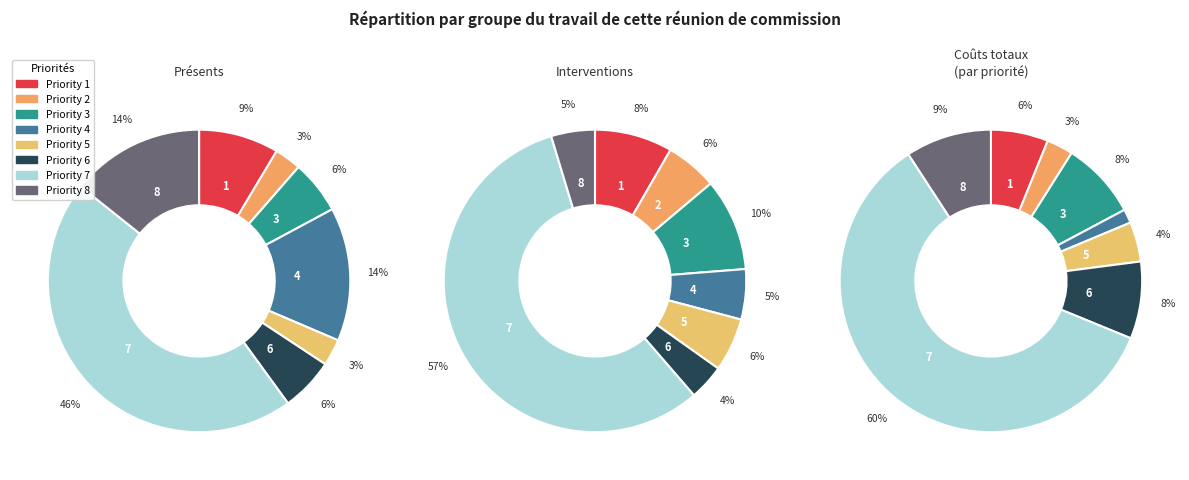

What is the majority slice?

7